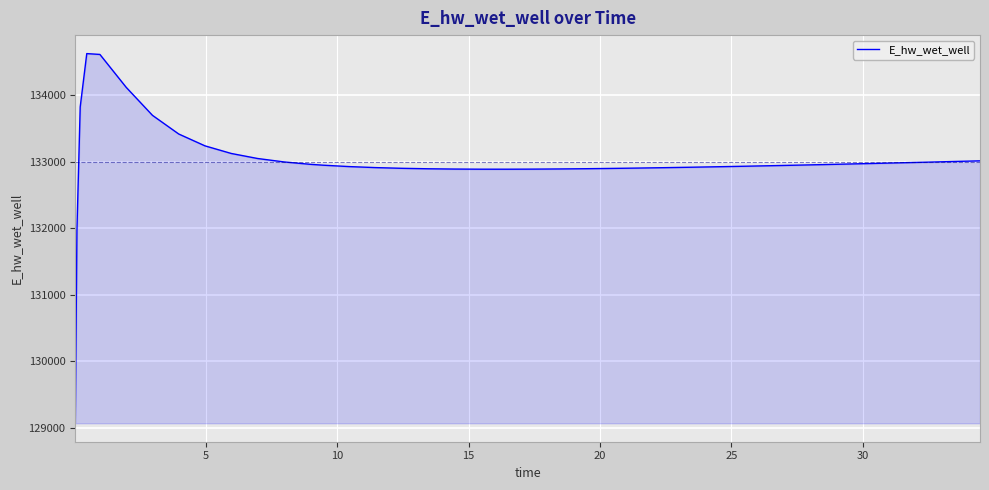

What is the difference between the maximum and minimum values?

5557.6